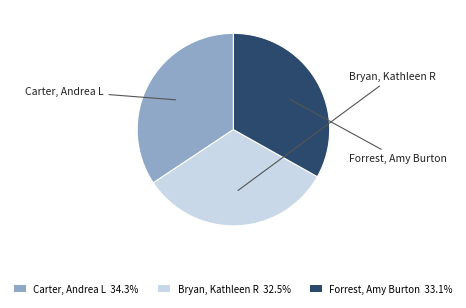

How many slices are in this pie chart?

3